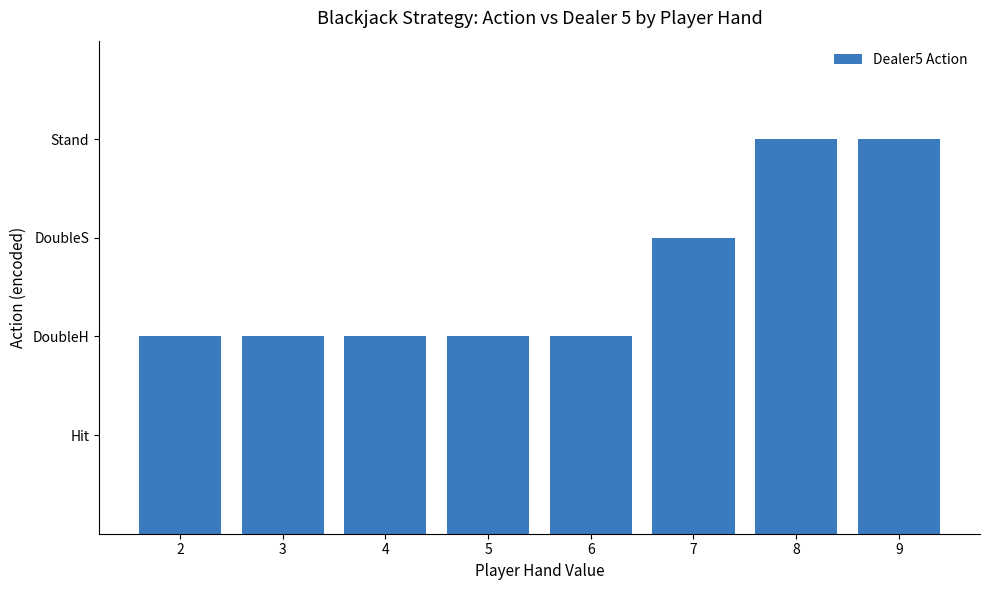

What is the approximate value at 9?

4